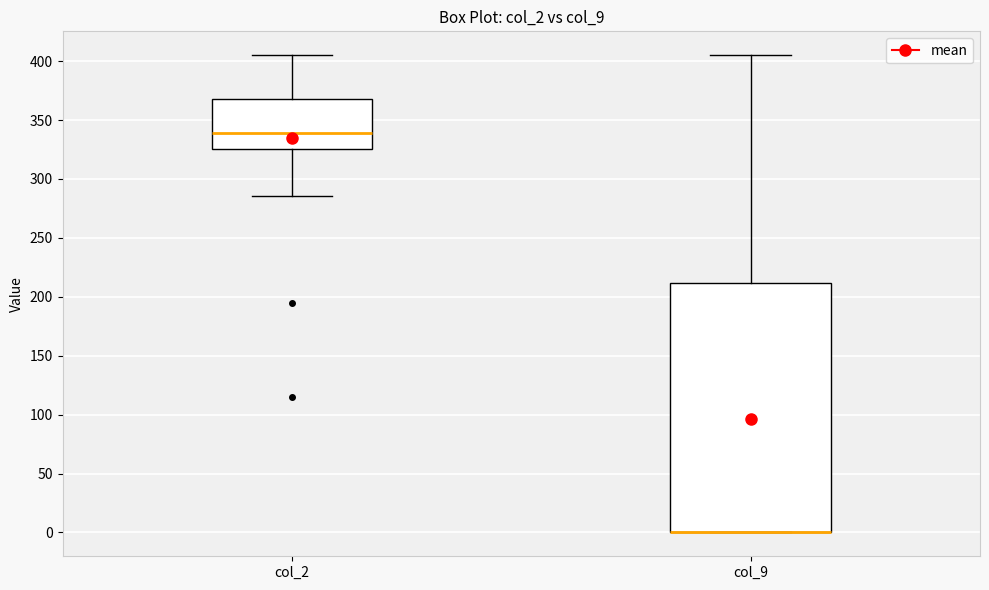

Where is the lower edge of the box for col_2 on the y-axis? The values are not printed on the chart, so give them approximately, as read against the axis.

325